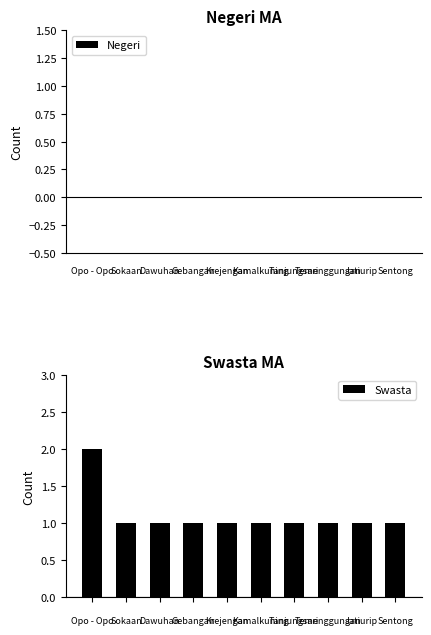

What is the value of the 6th bar from the left?

1